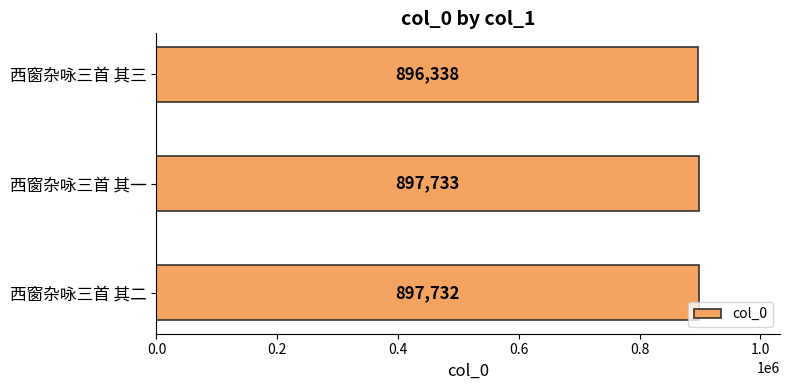

Which has a higher value, 西窗杂咏三首 其三 or 西窗杂咏三首 其二?

西窗杂咏三首 其二